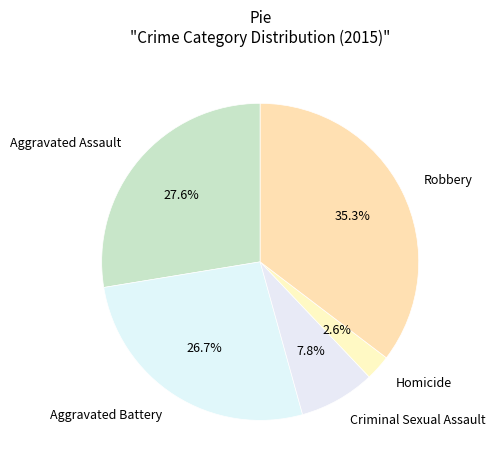

Between Aggravated Assault and Homicide, which is larger?

Aggravated Assault